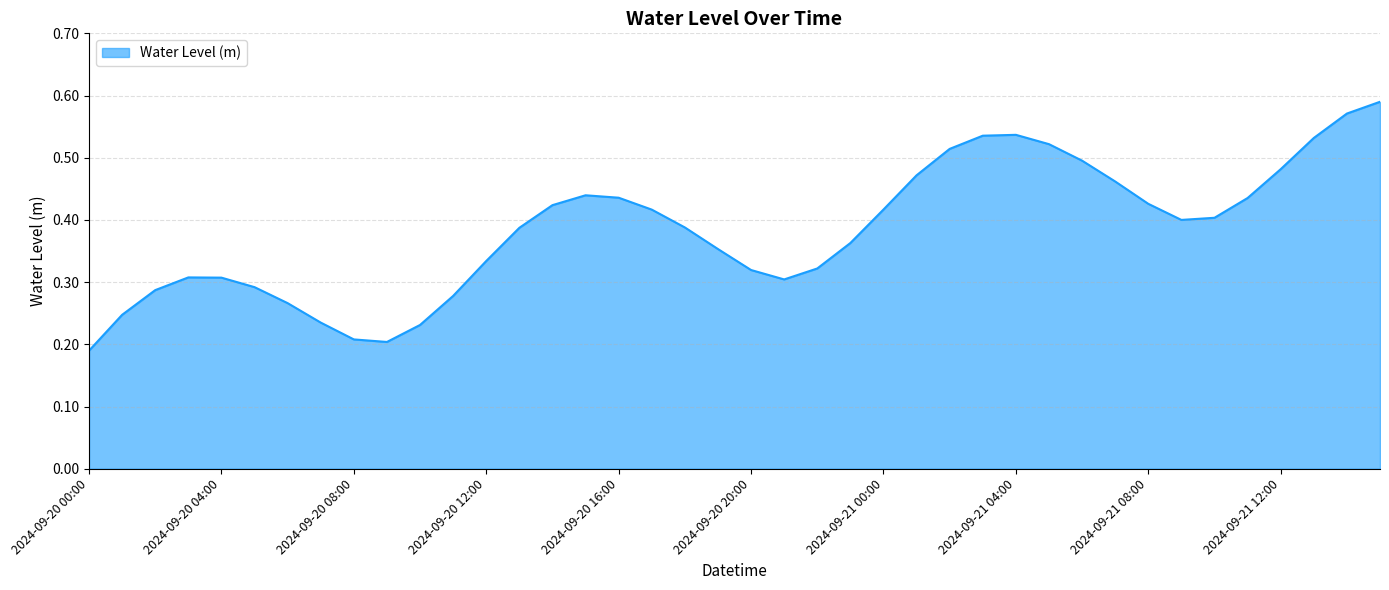

Does the chart have visible grid lines?

Yes